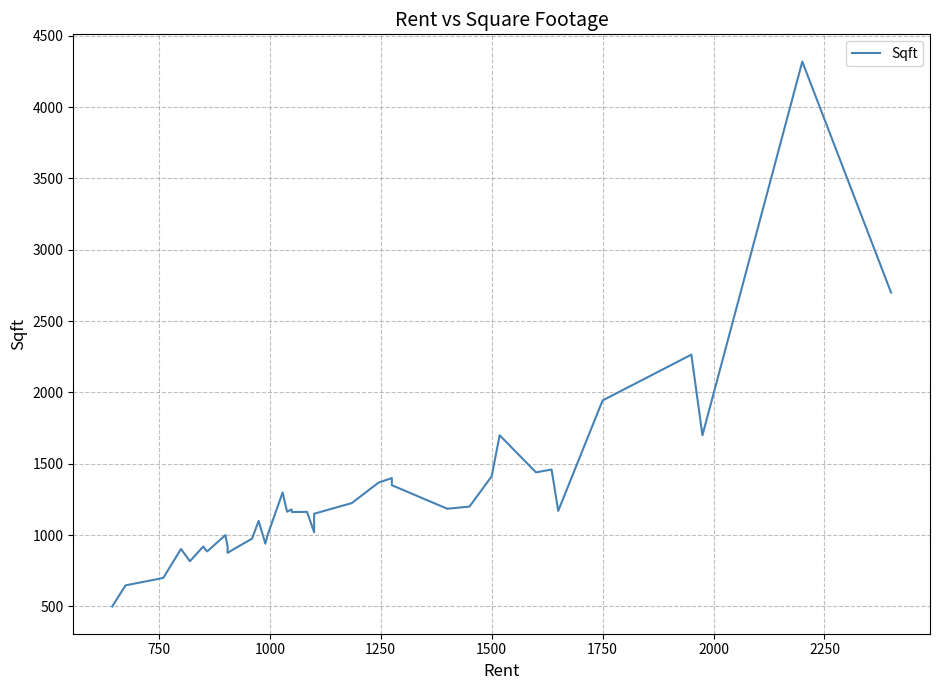

What is the difference between the maximum and minimum values?

3819